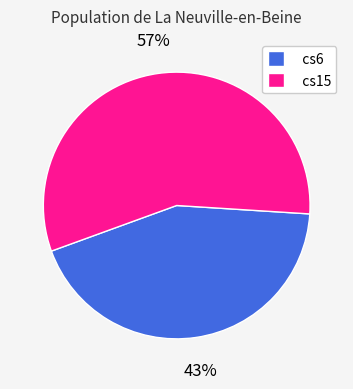

To the nearest percent, what is the combined percentage of cs15 and cs6?

100%